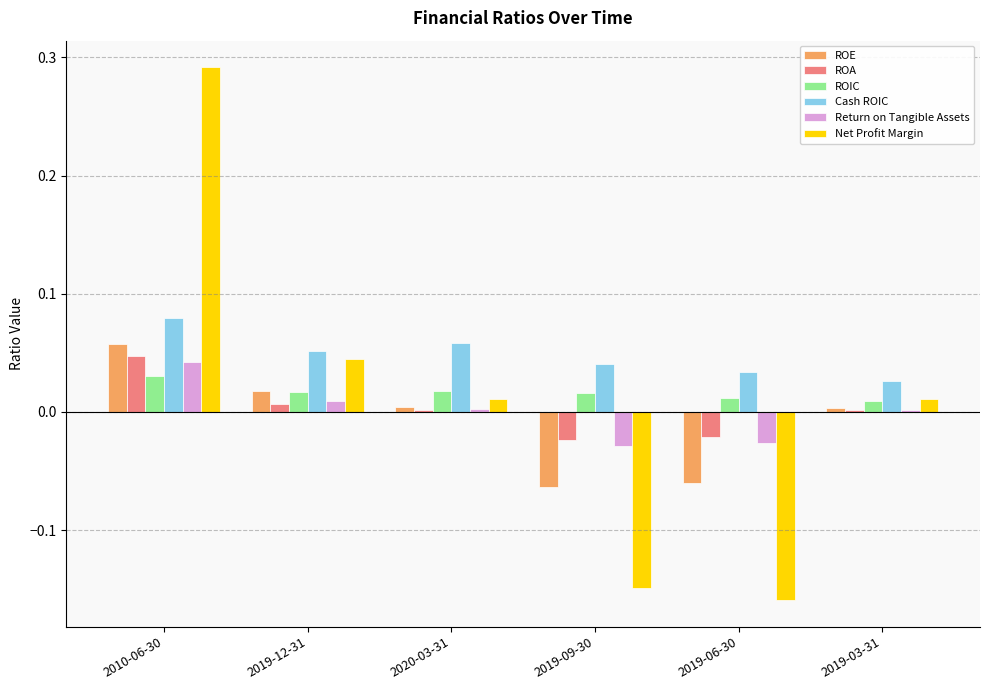

At which category is the sum across all series the highest?

2010-06-30